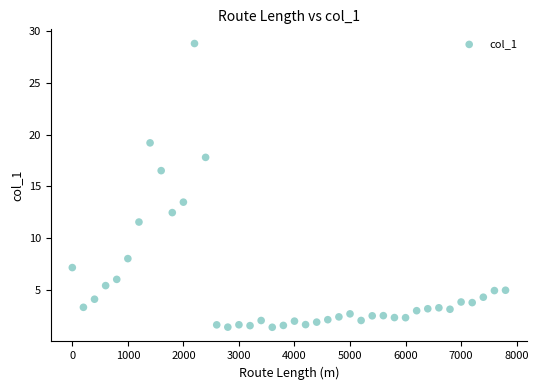

What is the range of Y values (max minus min)?

27.4